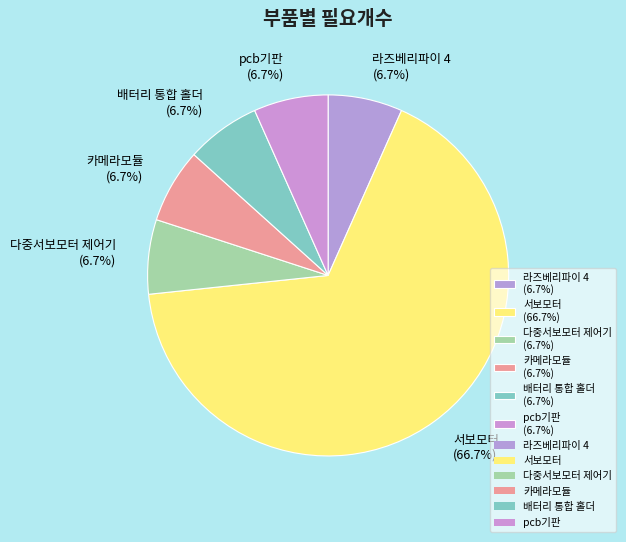

Is 서보모터 (66.7%) the majority of the pie?

Yes